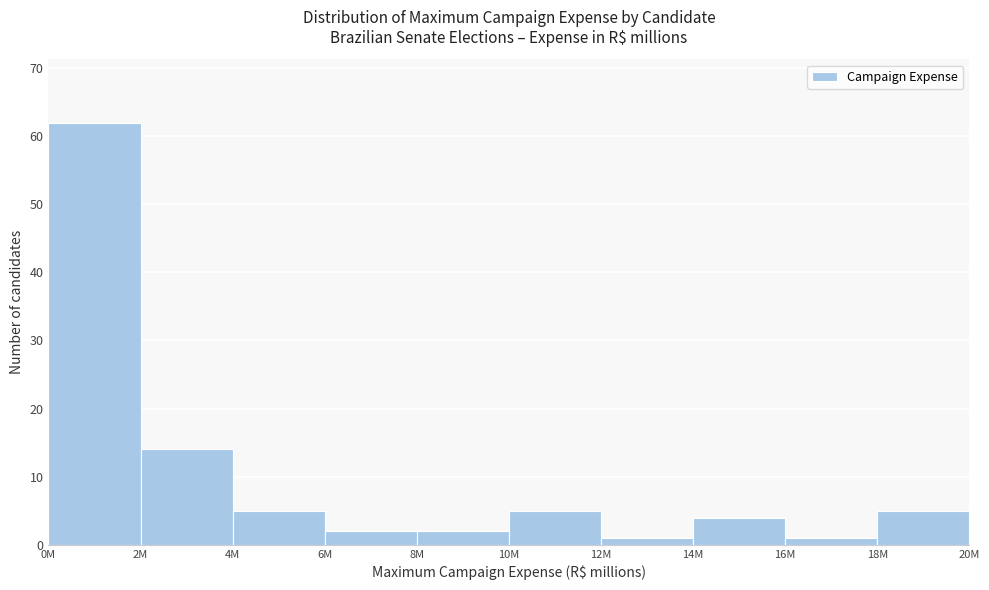

Reading right to left, list all the values displayed in this chart.

18M=5	16M=1	14M=4	12M=1	10M=5	8M=2	6M=2	4M=5	2M=14	0M=62